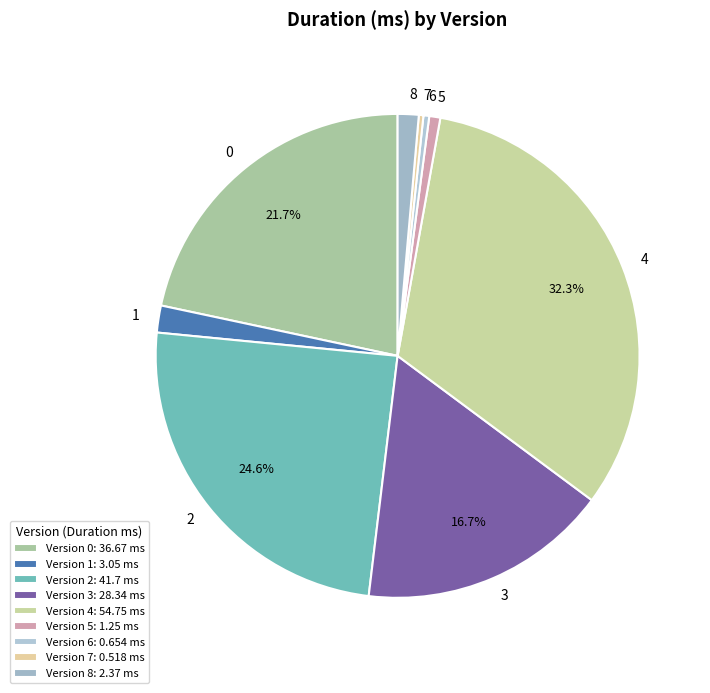

Which has a higher value, 4 or 5?

4